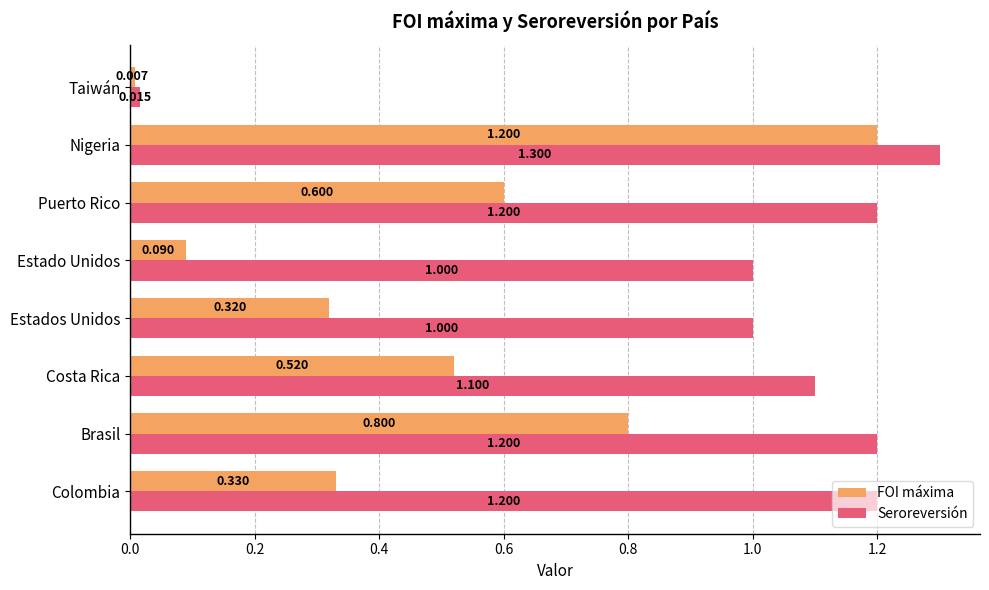

Which series has the widest spread of values?

Seroreversión